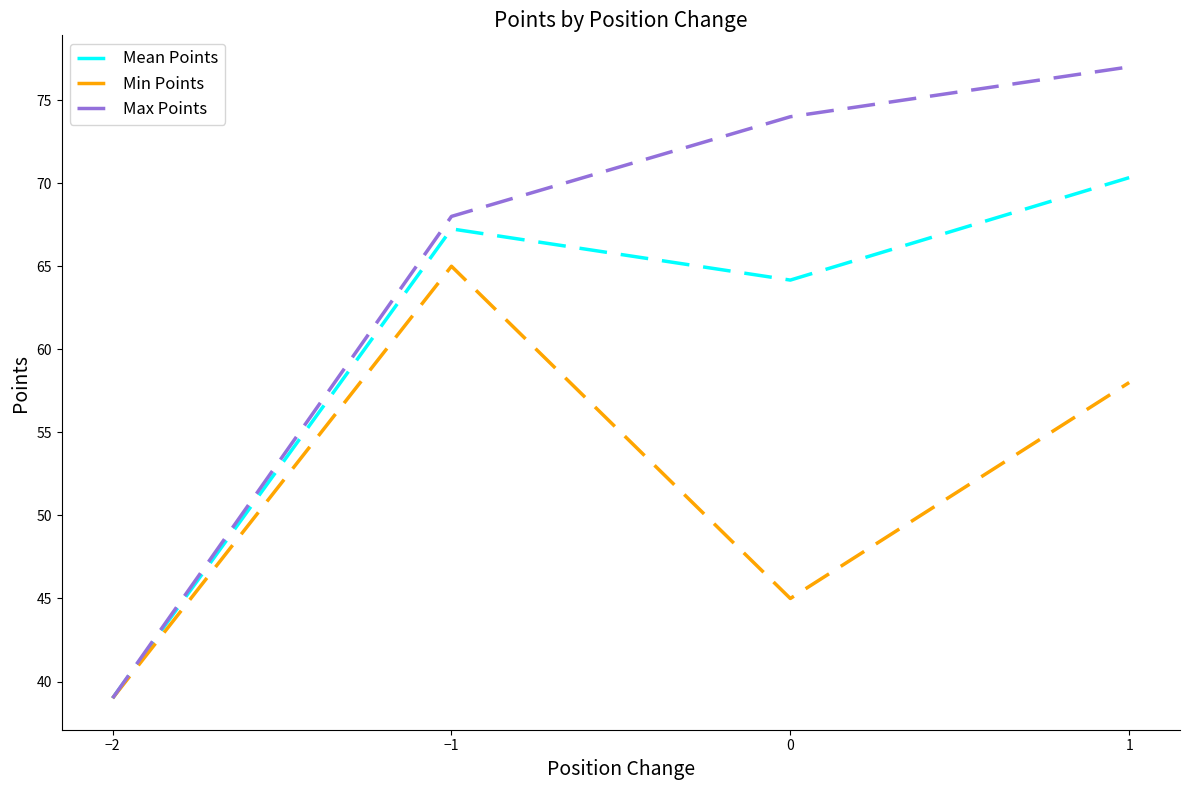

True or false: Min Points has more than 0 interior local peaks.

True